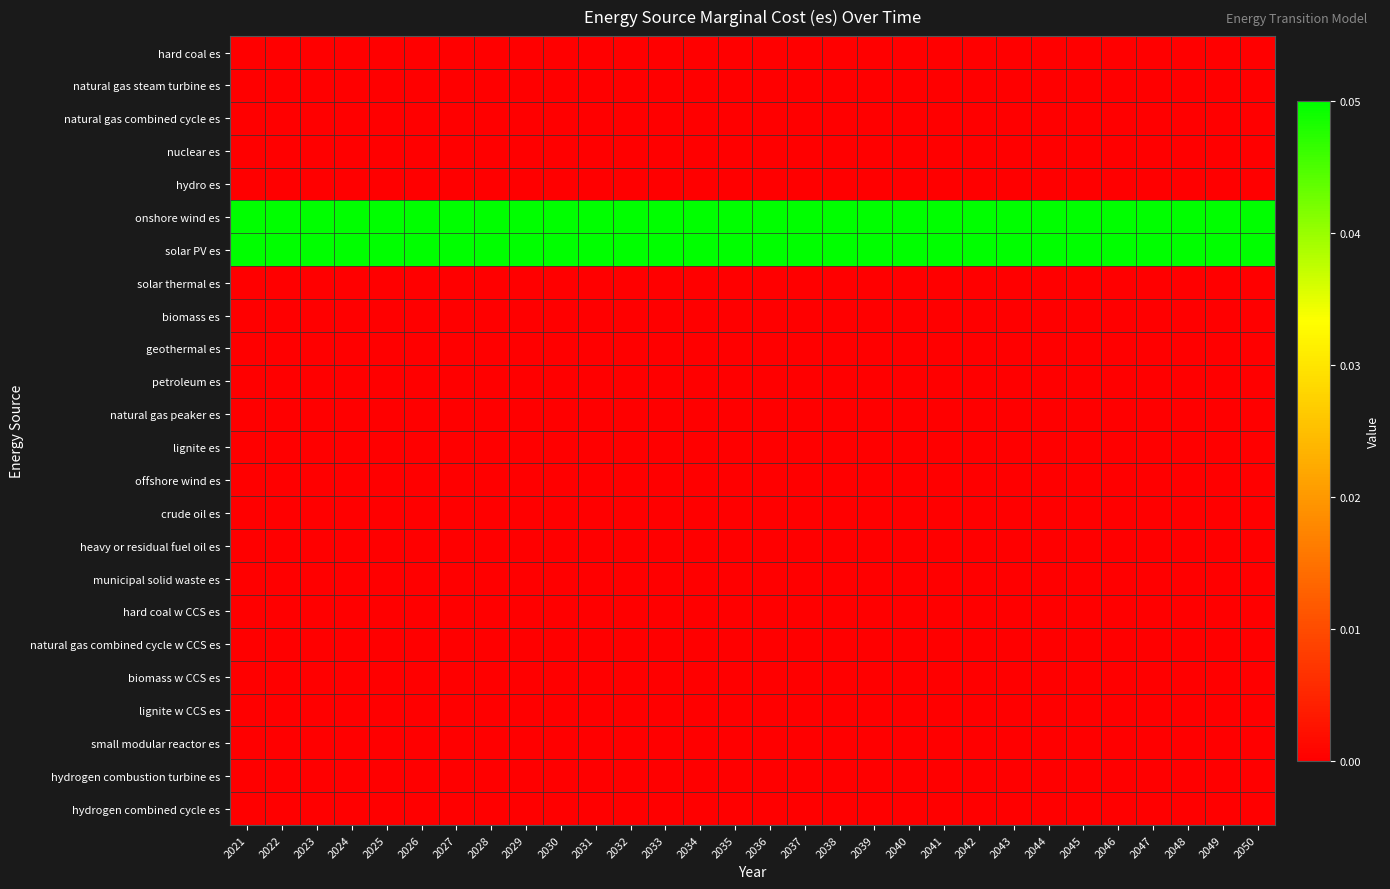

How many data points does each series have?

30